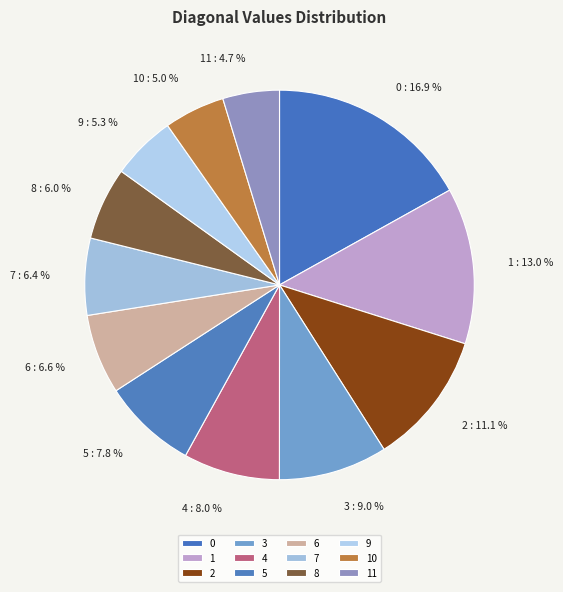

Is there any slice that represents more than half of the pie?

No